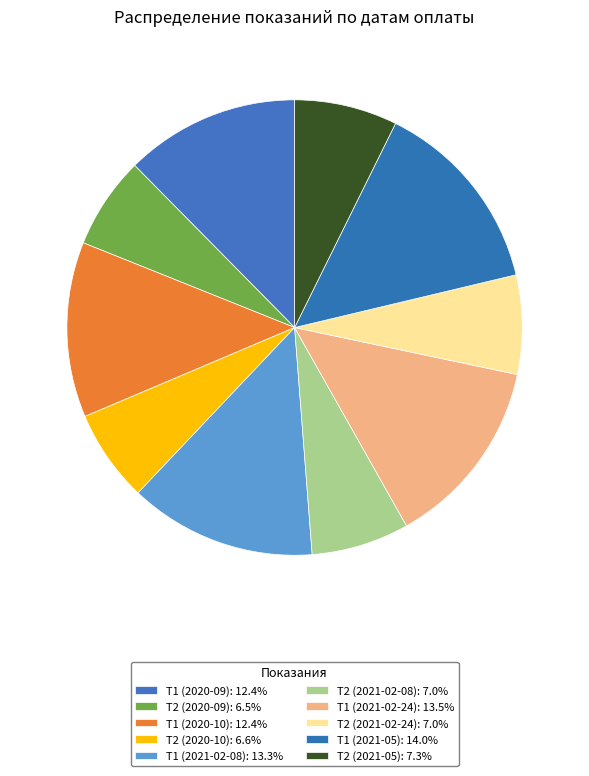

To the nearest percent, what is the combined percentage of Т1 (2020-10) and Т2 (2021-02-24)?

19%